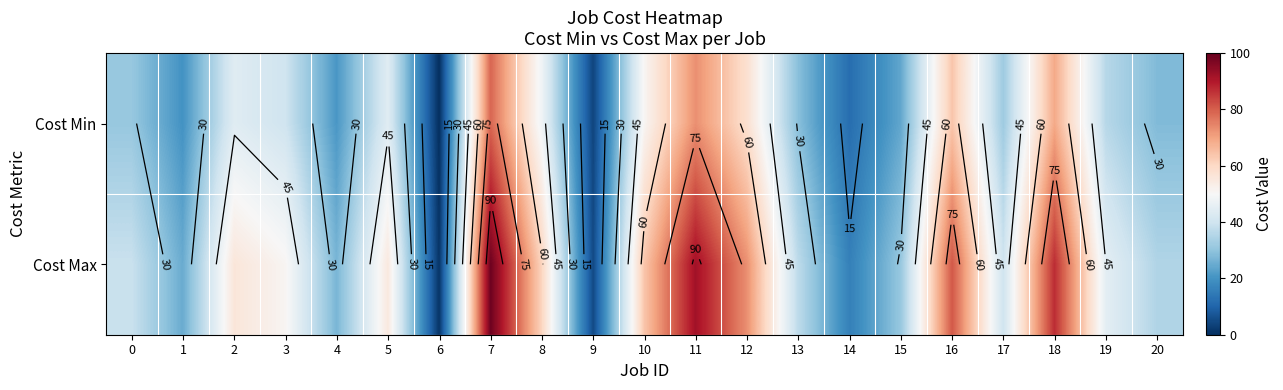

Which category has the highest value in the Cost Max series?

7